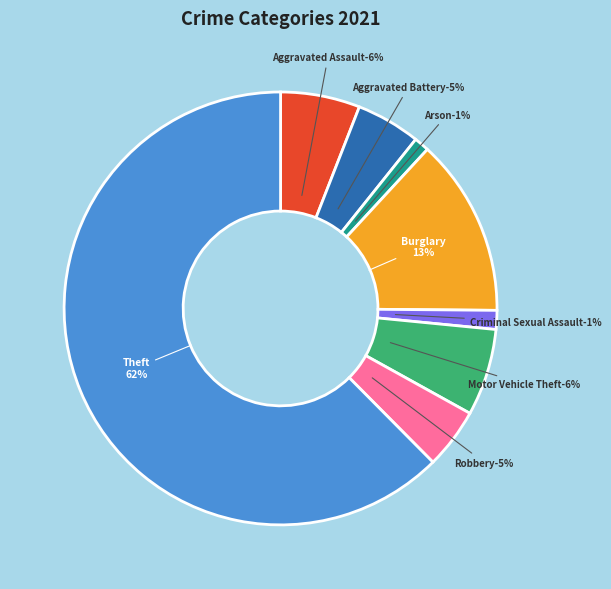

What is the total percentage of Criminal Sexual Assault and Aggravated Battery?

6.2%